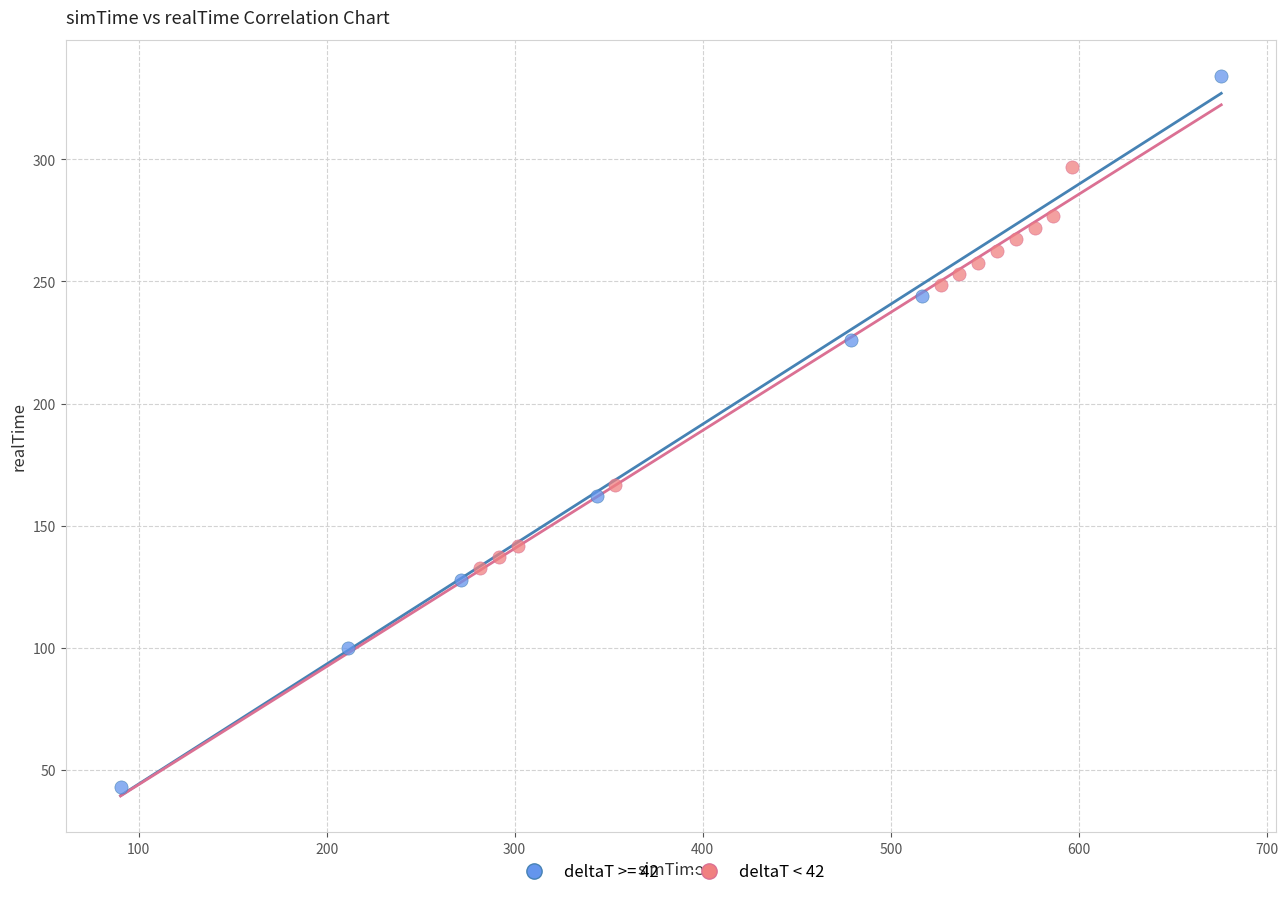

Which series contains the highest Y value?

deltaT >= 42